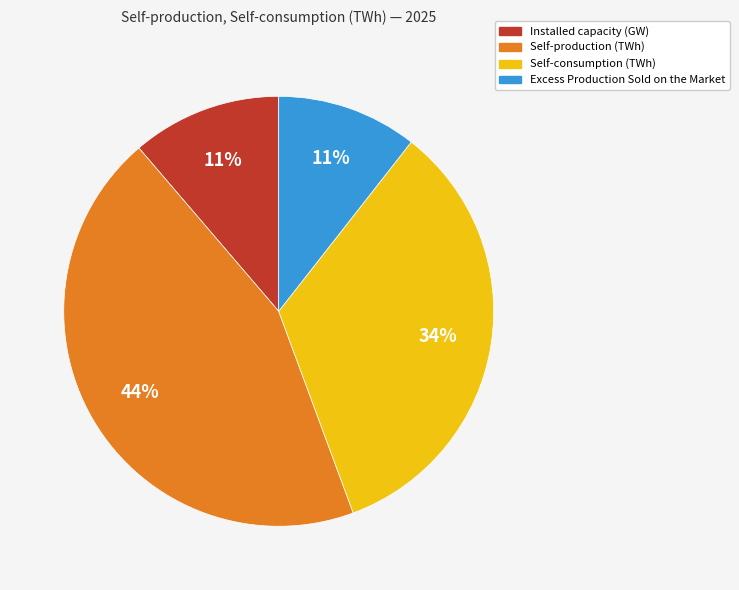

Between Self-production (TWh) and Installed capacity (GW), which is larger?

Self-production (TWh)